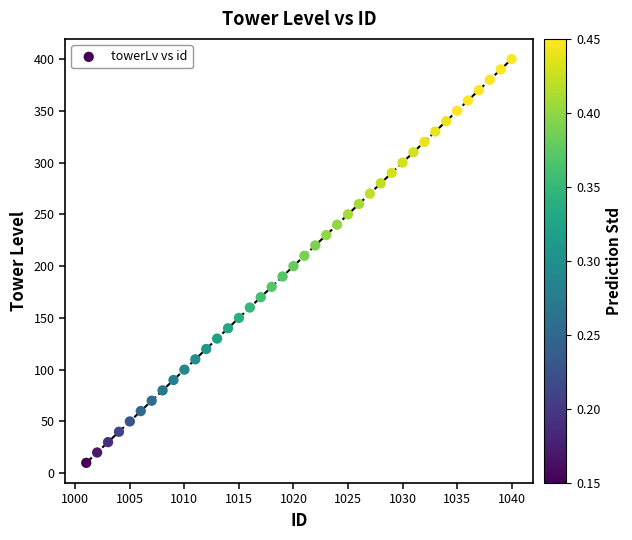

What is the range of X values (max minus min)?

39